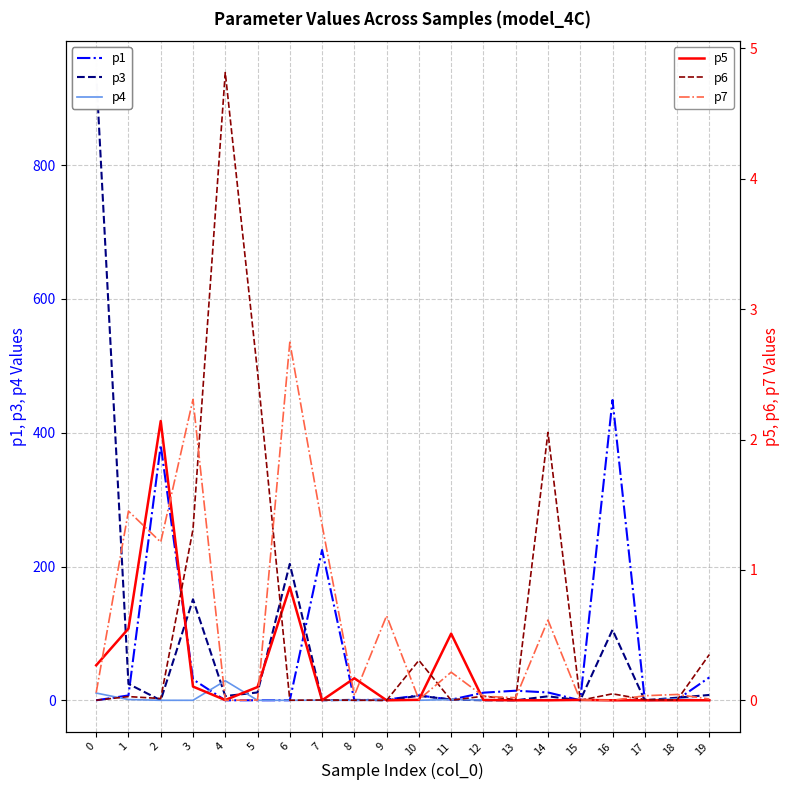

How many lines are shown in the chart?

6